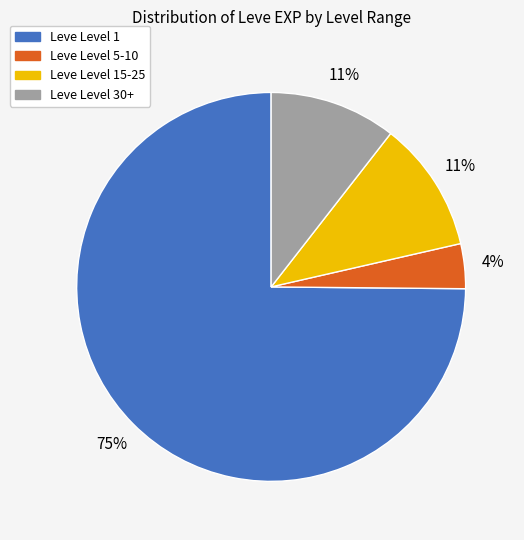

To the nearest percent, what is the average slice percentage?

25%